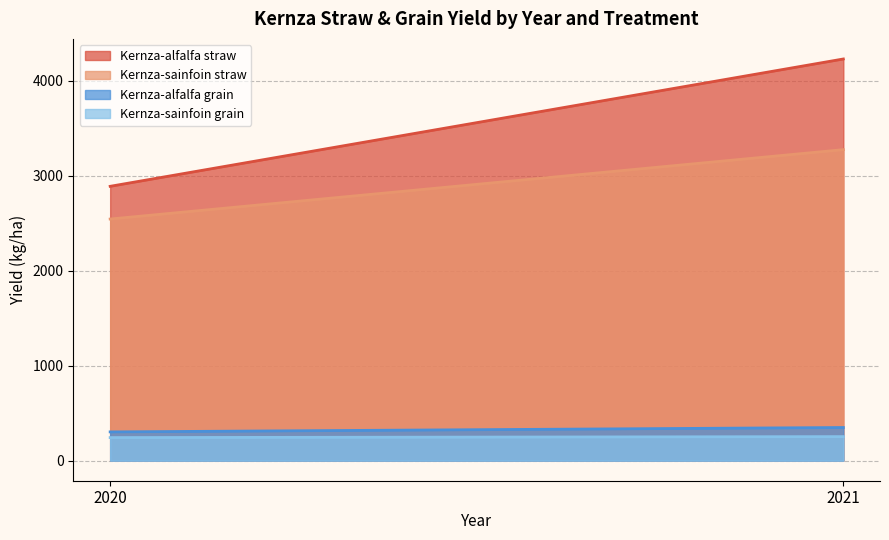

What is the average value of the Kernza-sainfoin grain series?

248.0